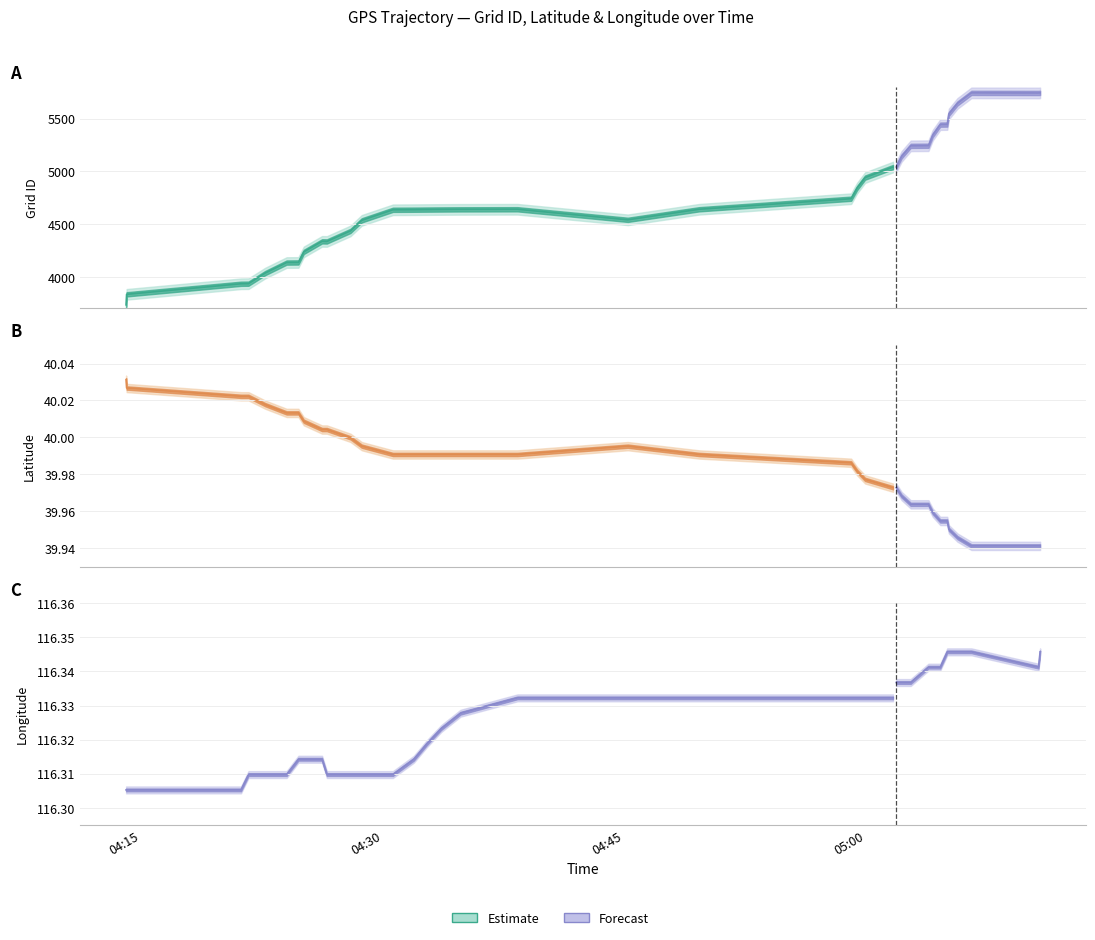

What is the difference between the maximum and minimum values in the grid_id series?

2009.0